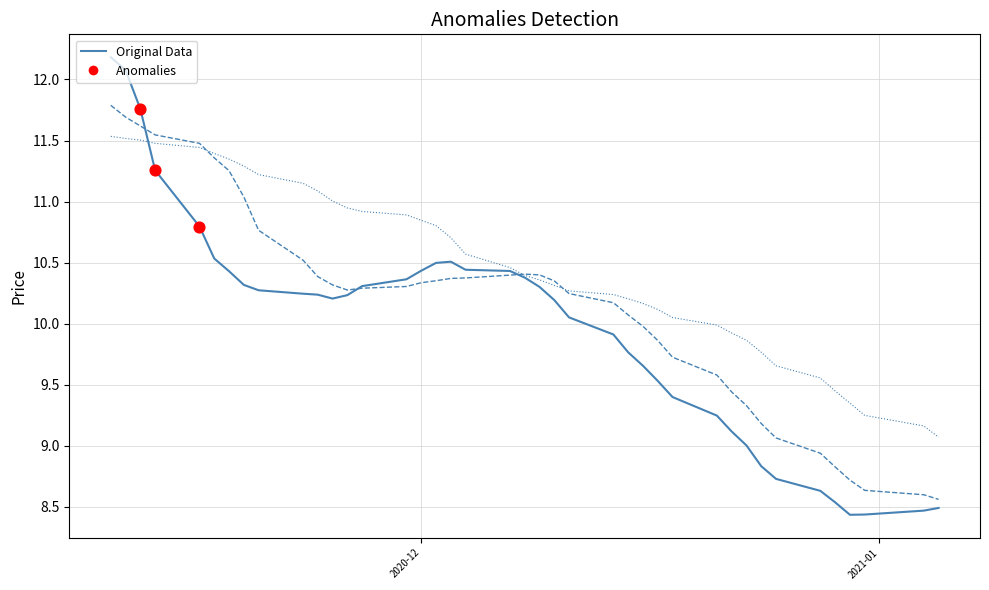

What is the greatest value displayed?

12.2